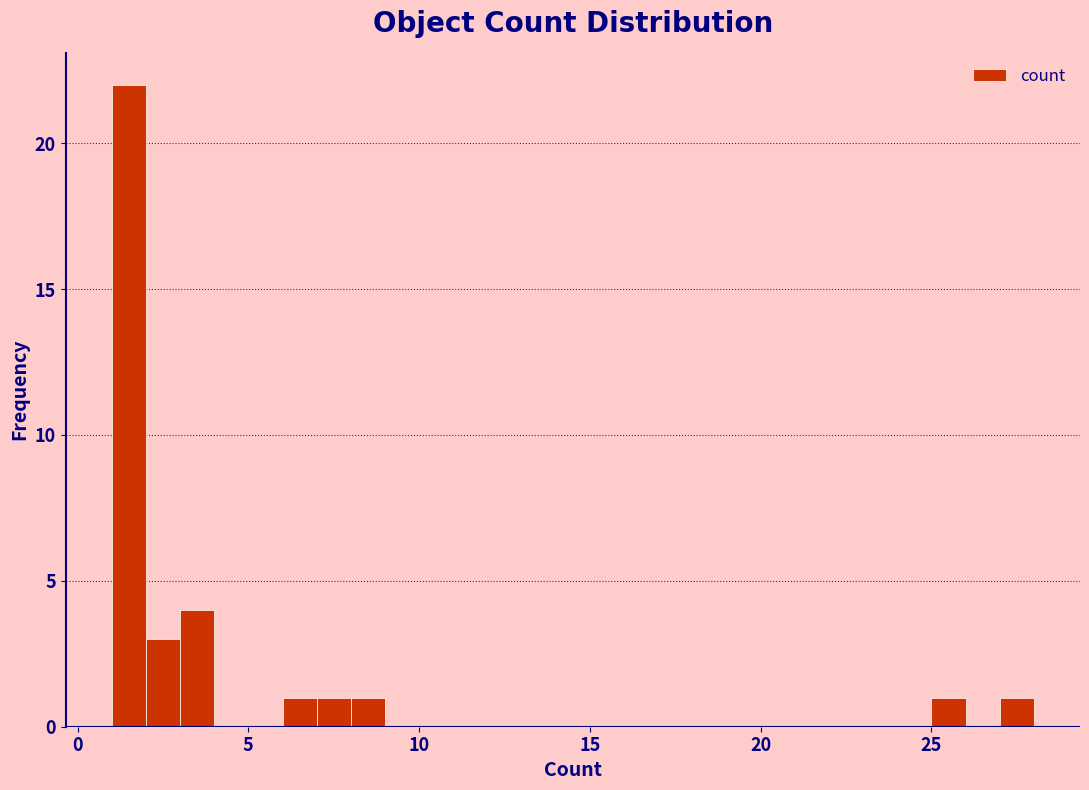

Read against the x-axis, roughly where is the centre of the tallest bar?

1.5